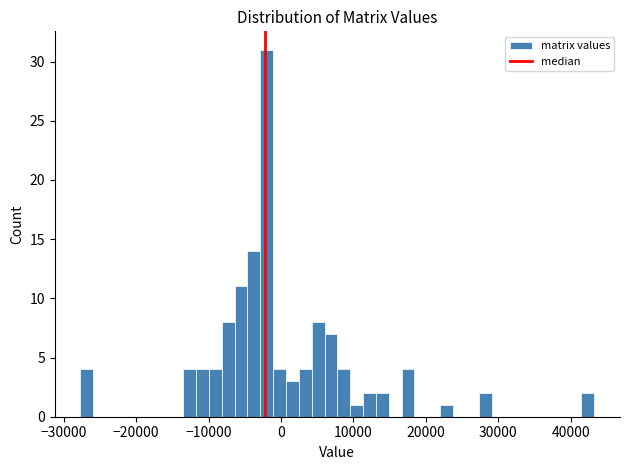

Around what value on the x-axis is the tallest bar? Give the approximate position of its centre, as read against the axis.

-2000